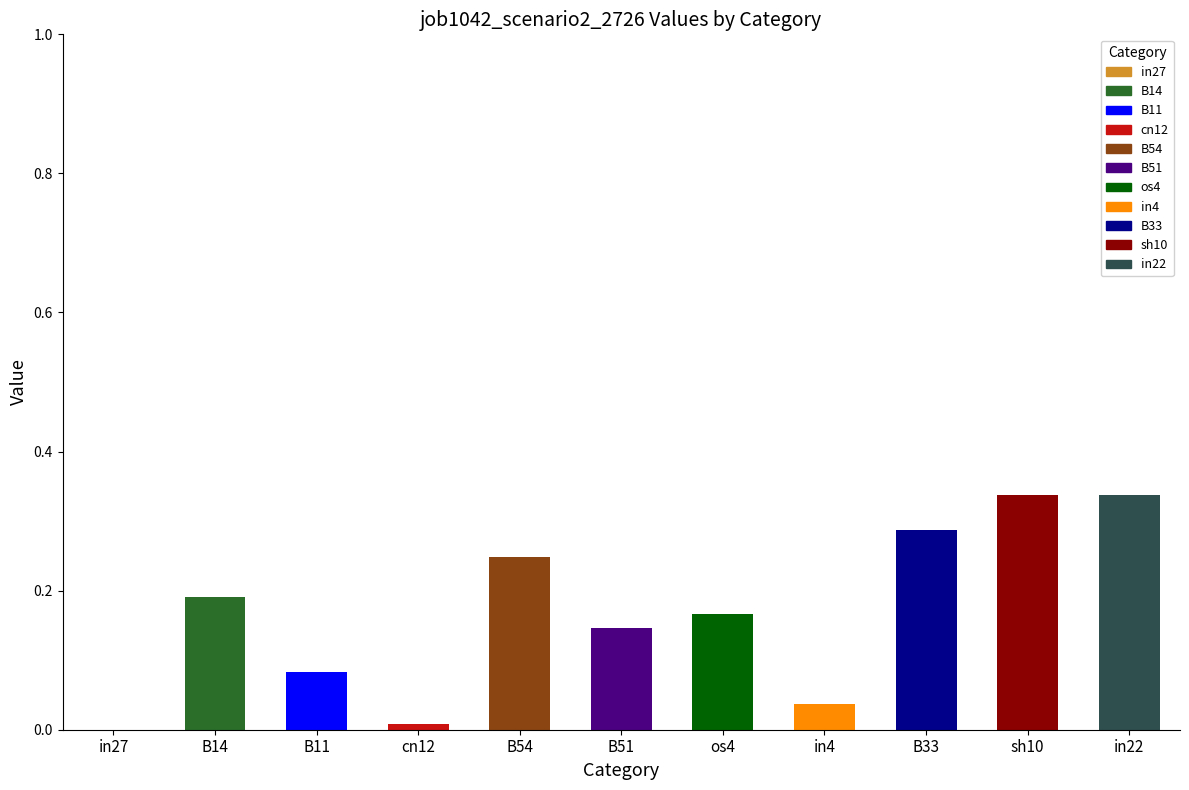

True or false: the data shows 0.3 at os4.

False